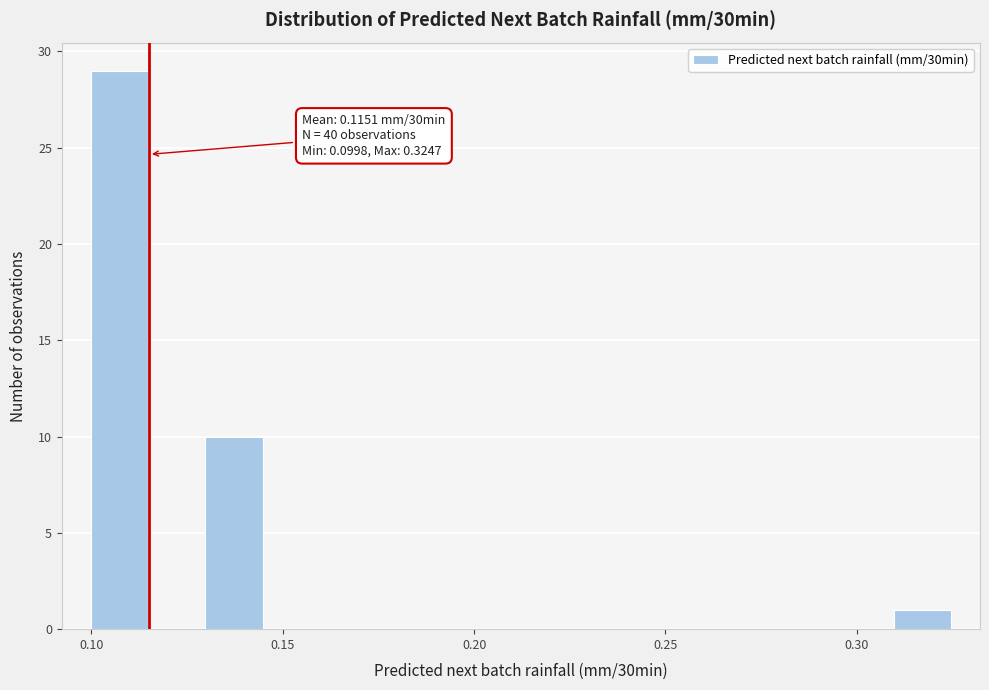

Read against the x-axis, roughly where is the centre of the tallest bar?

0.105